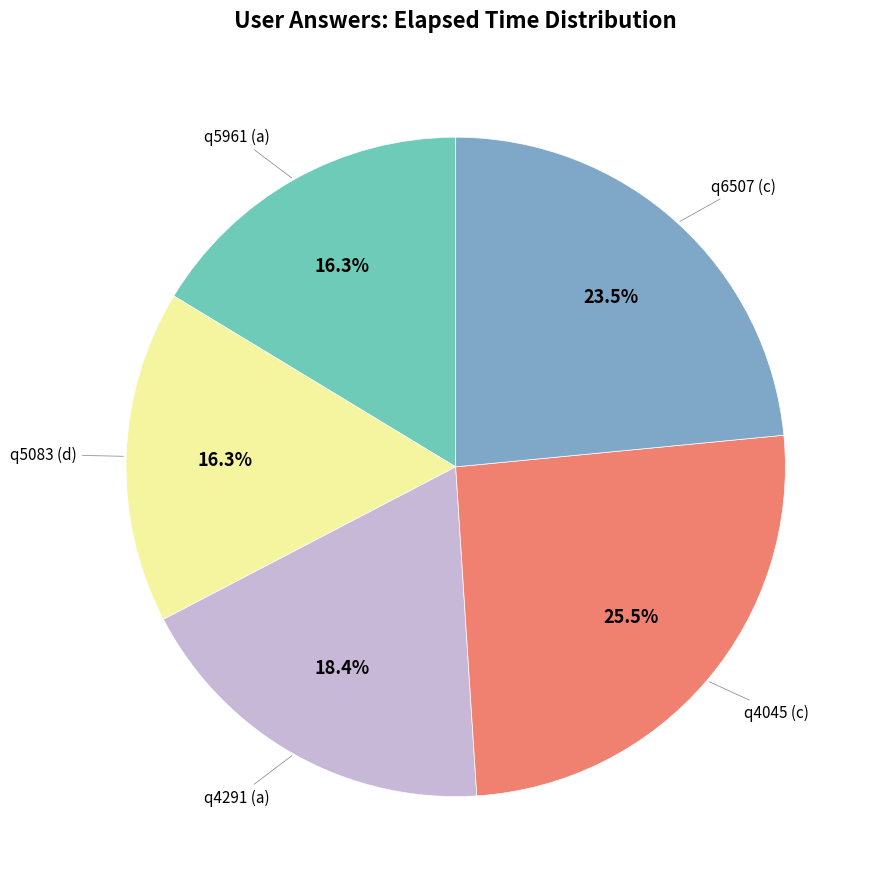

To the nearest percent, what is the difference between the largest and smallest slice percentages?

9%